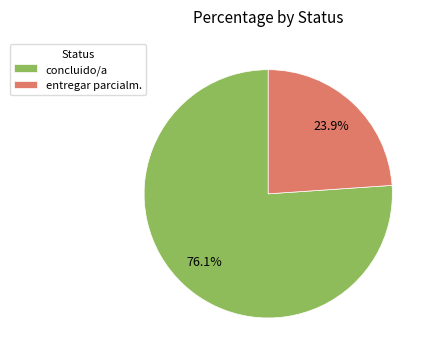

How much of the chart is everything except concluido/a?

23.9%